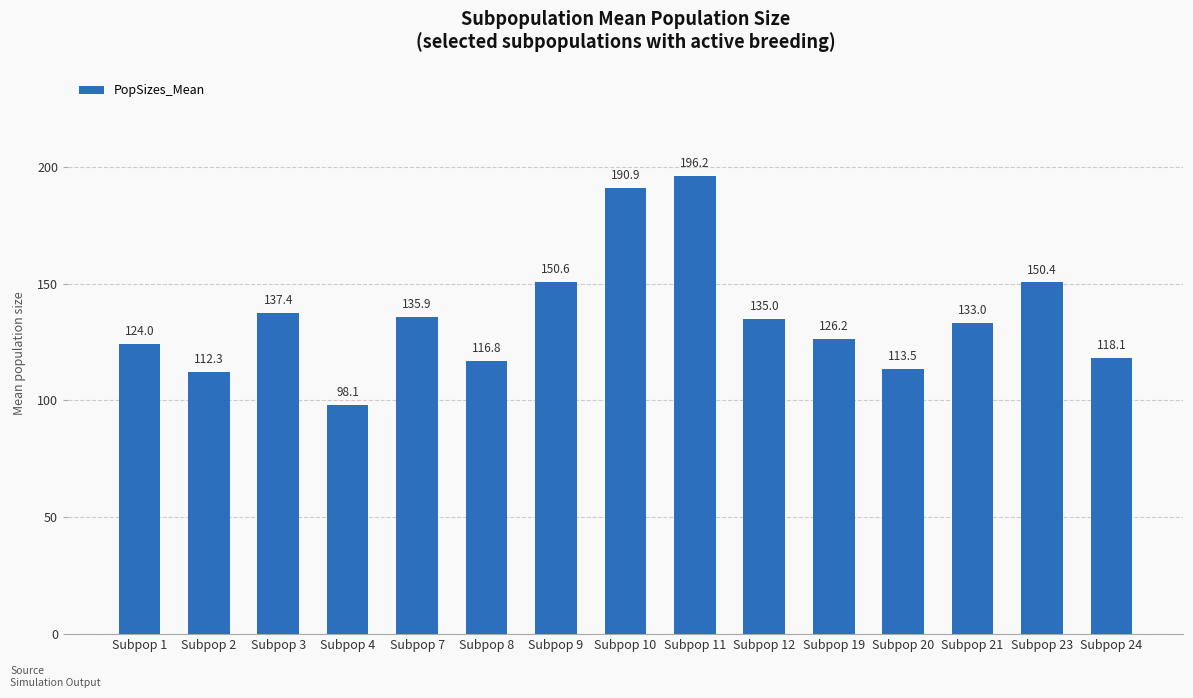

At which category does the chart reach its minimum across all series?

Subpop 4